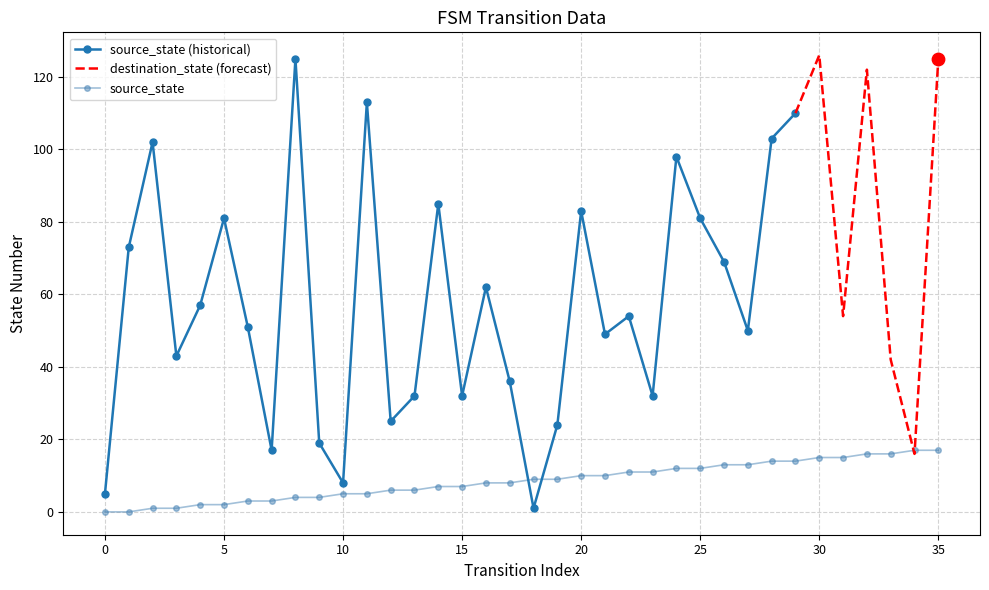

What is the change in value from 13 to 21?

+4